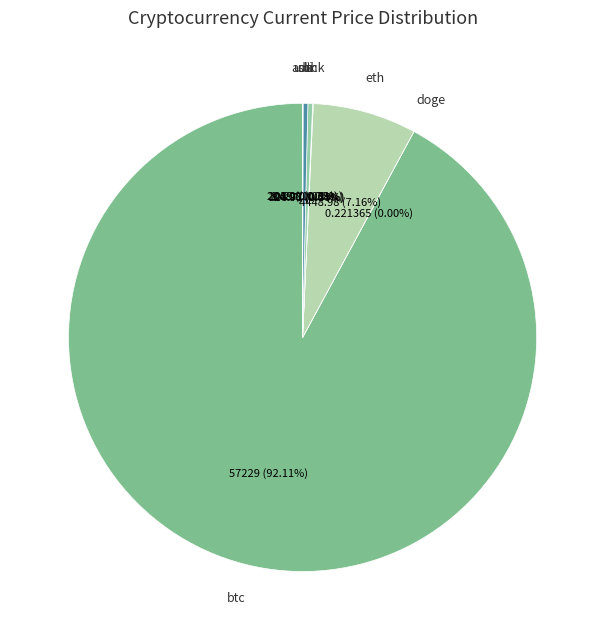

Is there any slice that represents more than half of the pie?

Yes